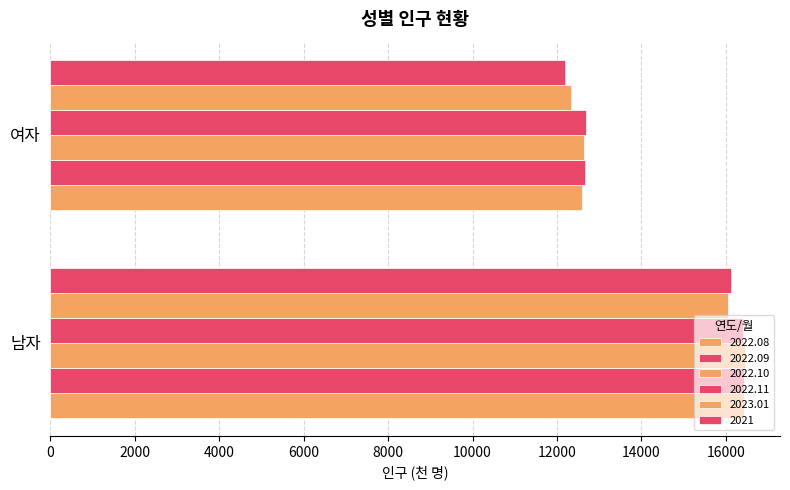

How many distinct data groups are displayed?

6